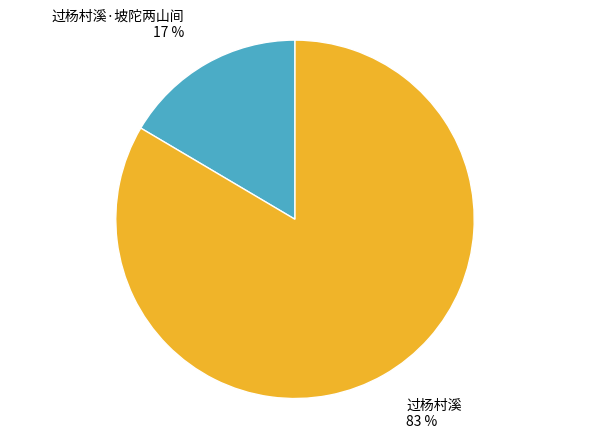

Which category has the biggest portion of the pie?

过杨村溪